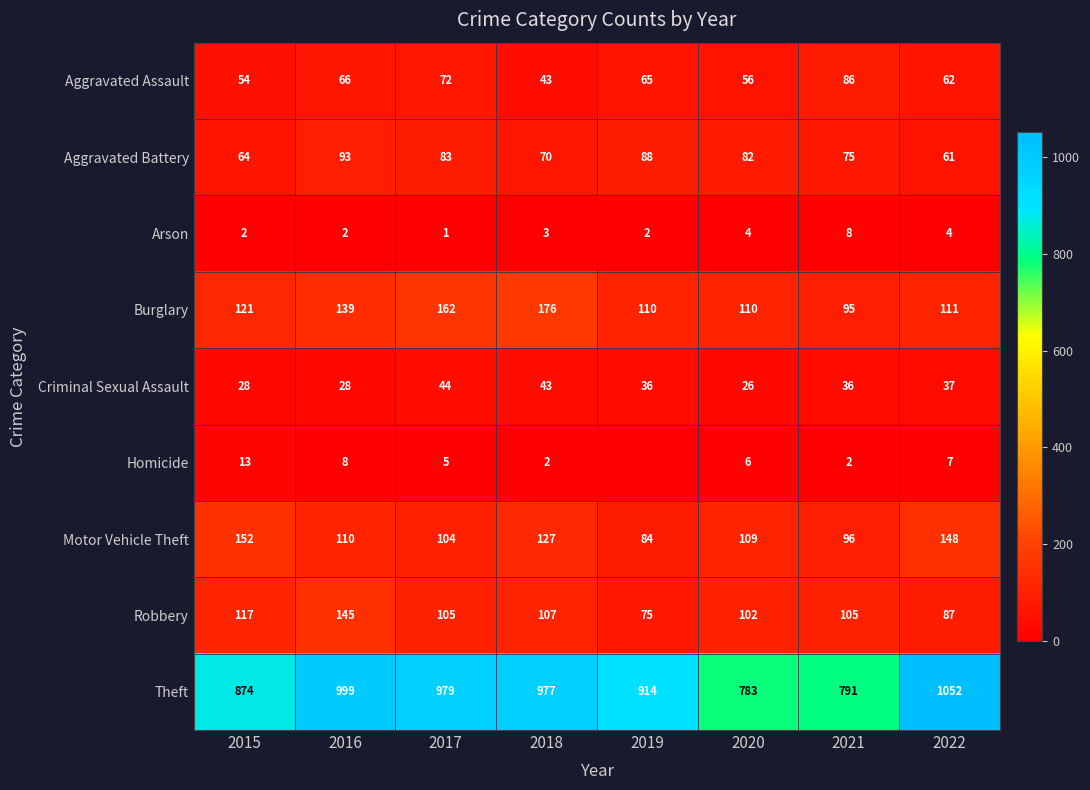

True or false: Theft has a value of 874 at 2015.

True